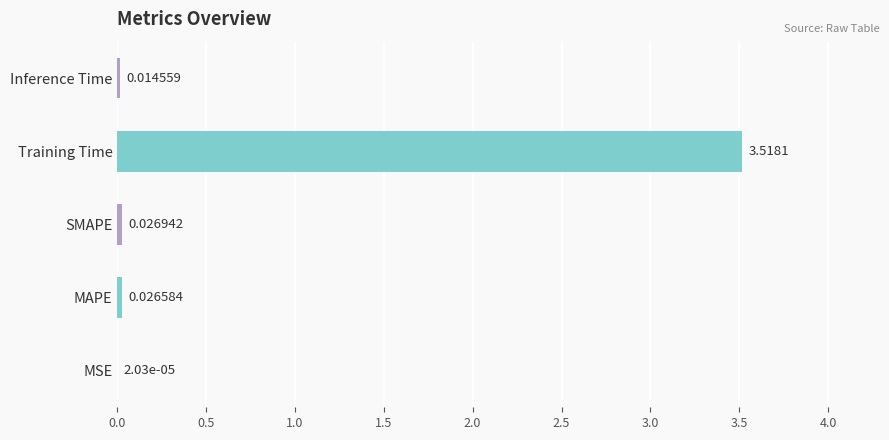

At which category does the chart reach its peak across all series?

Training Time